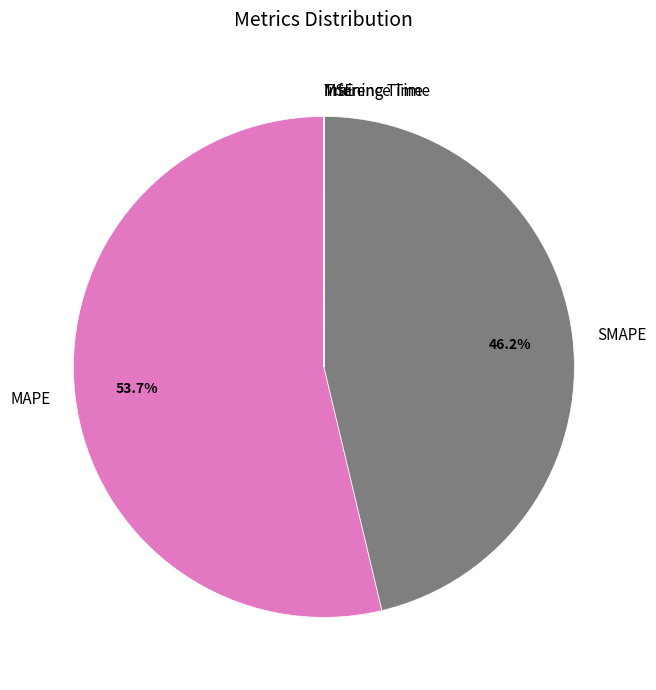

Which category has the biggest portion of the pie?

MAPE